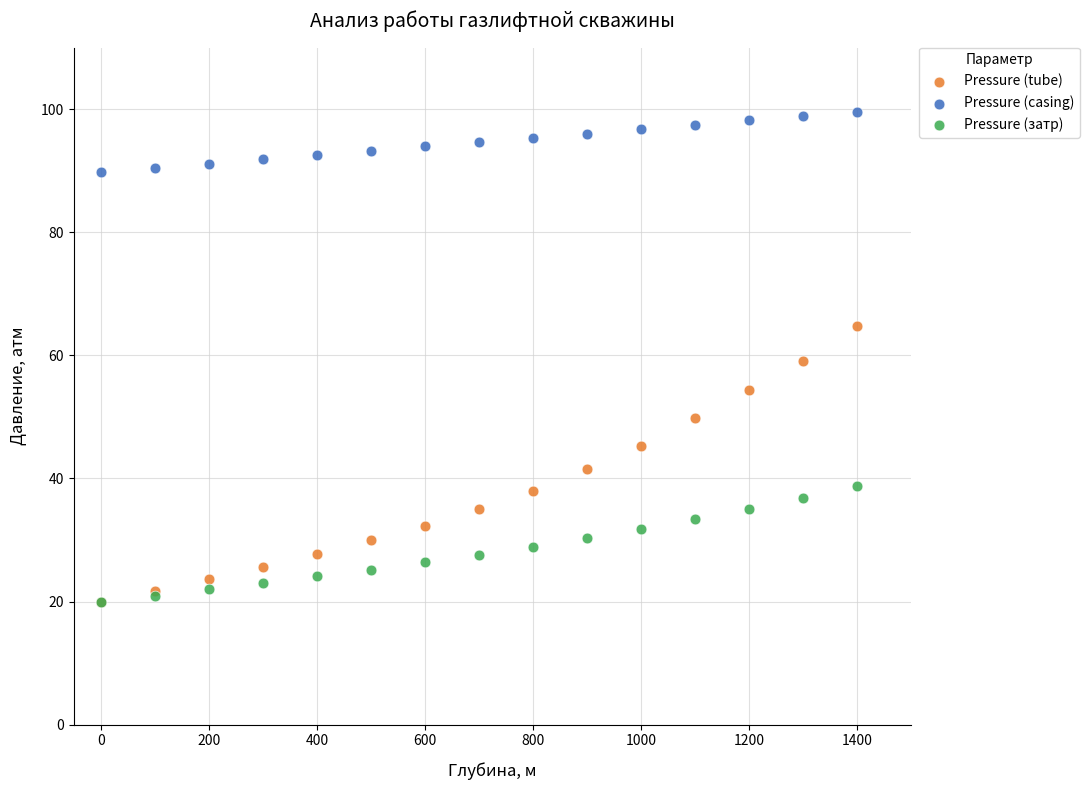

Which series contains the highest Y value?

Pressure (casing)